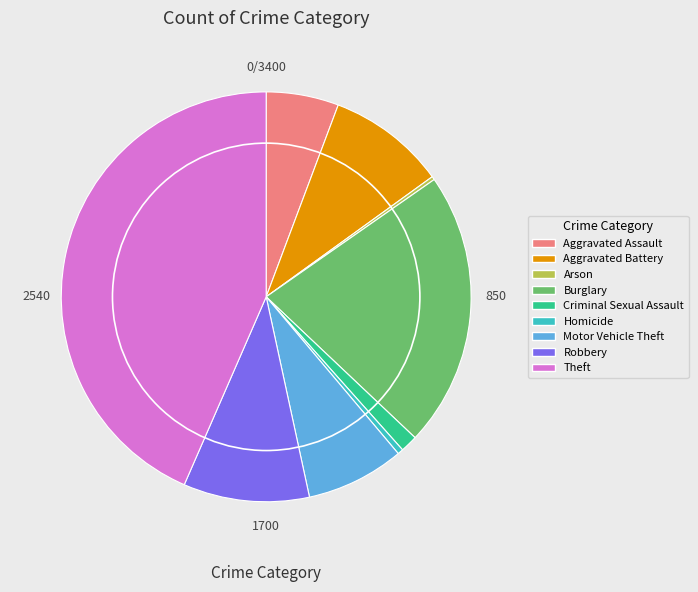

Is there a majority slice in this chart?

No